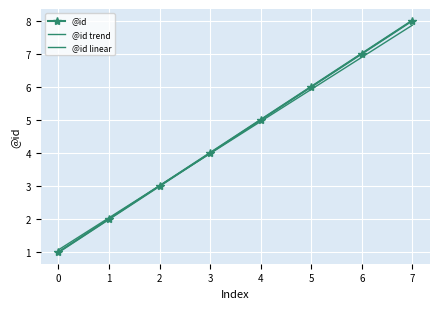

Reading left to right, list all the values displayed in this chart.

@id: 1.0	2.0	3.0	4.0	5.0	6.0	7.0	8.0
@id trend: 1.1	2.0	3.0	4.0	4.9	5.9	6.9	7.9
@id linear: 1.0	2.0	3.0	4.0	5.0	6.0	7.0	8.0